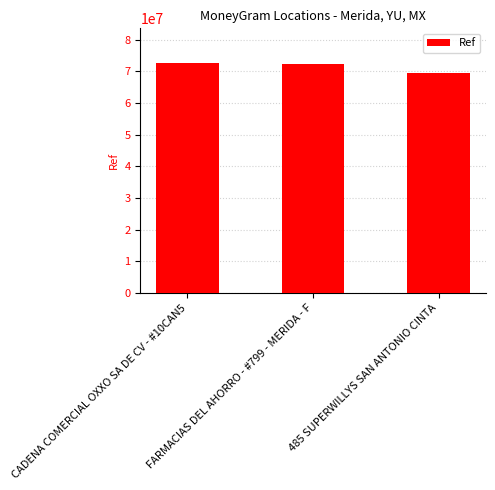

Reading left to right, list all the values displayed in this chart.

CADENA COMERCIAL OXXO SA DE CV - #10CAN5=72654073	FARMACIAS DEL AHORRO - #799 - MERIDA - F=72234833	485 SUPERWILLYS SAN ANTONIO CINTA=69582543